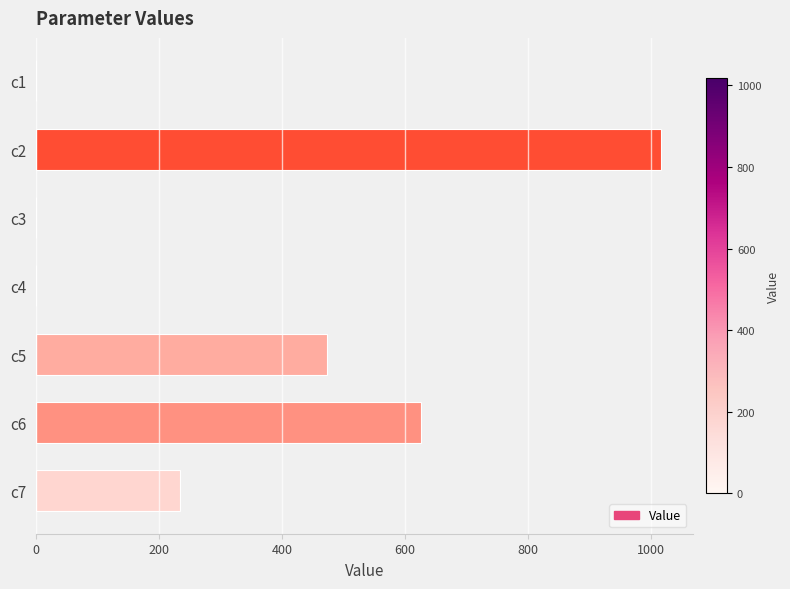

At which label is the value closest to 508?

c5